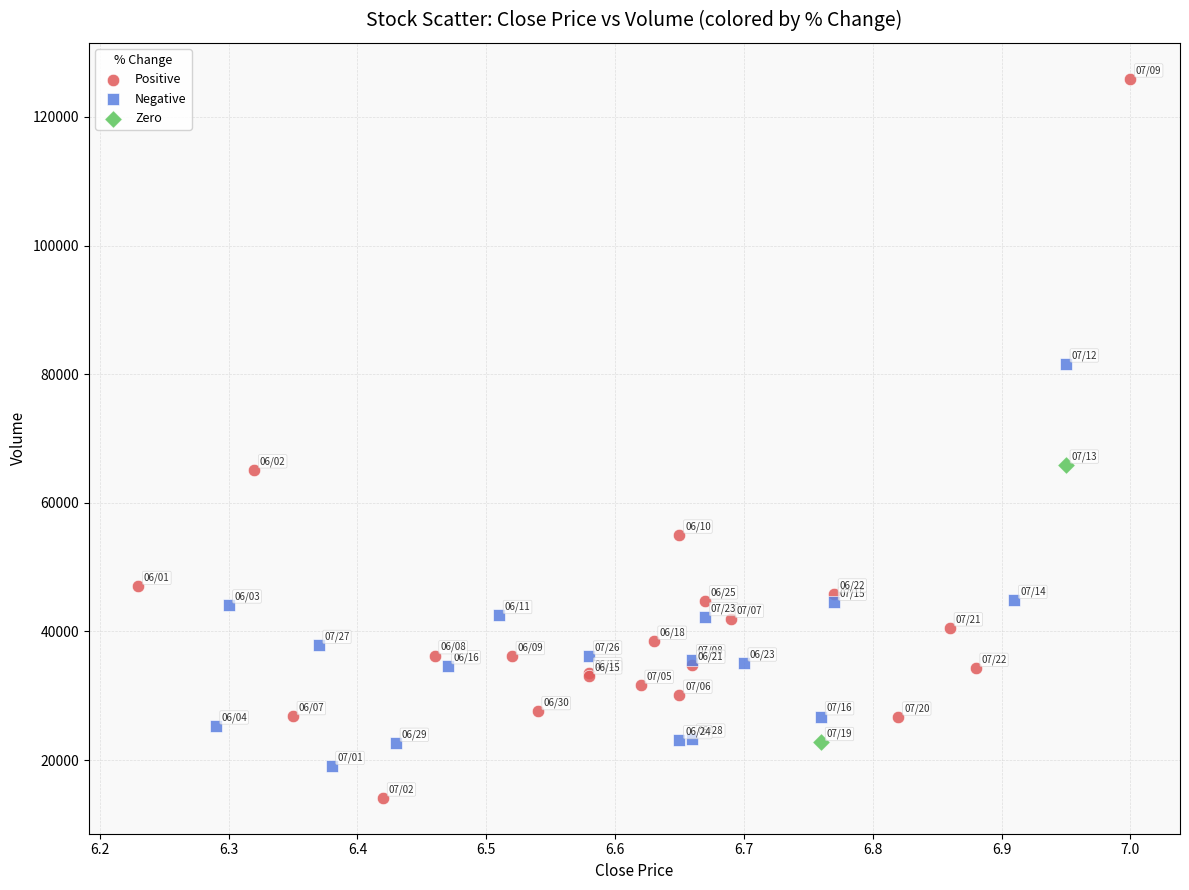

Which series has the largest Y range (max minus min)?

Positive